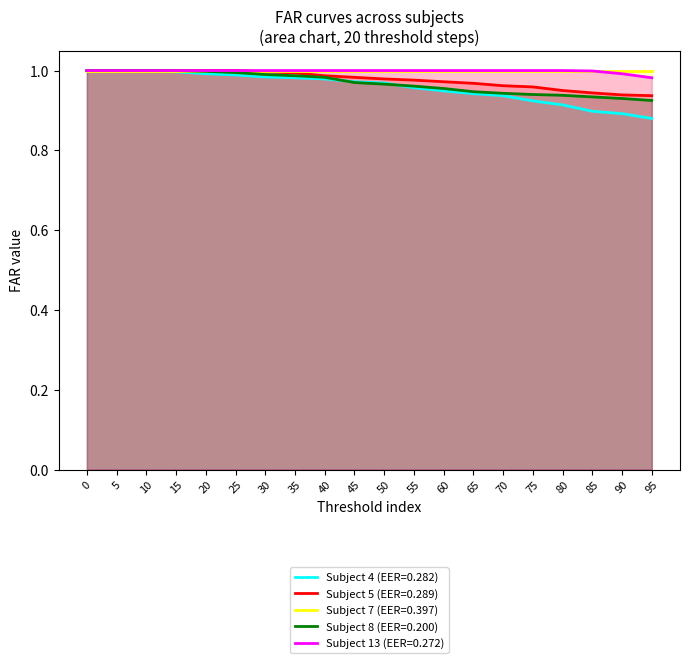

What are all the series names shown in the legend?

Subject 4 (EER=0.282), Subject 5 (EER=0.289), Subject 7 (EER=0.397), Subject 8 (EER=0.200), Subject 13 (EER=0.272)